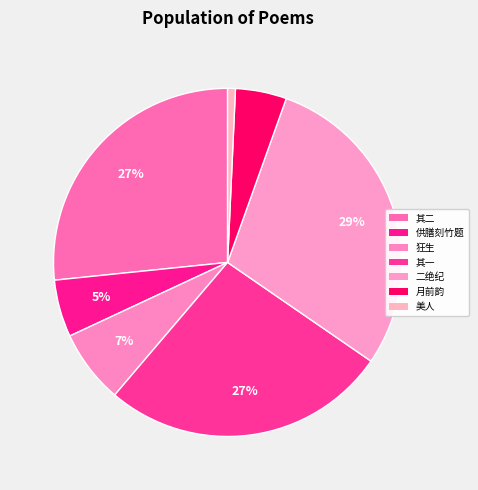

Which category has the smallest portion of the pie?

美人·美人抱瑶瑟